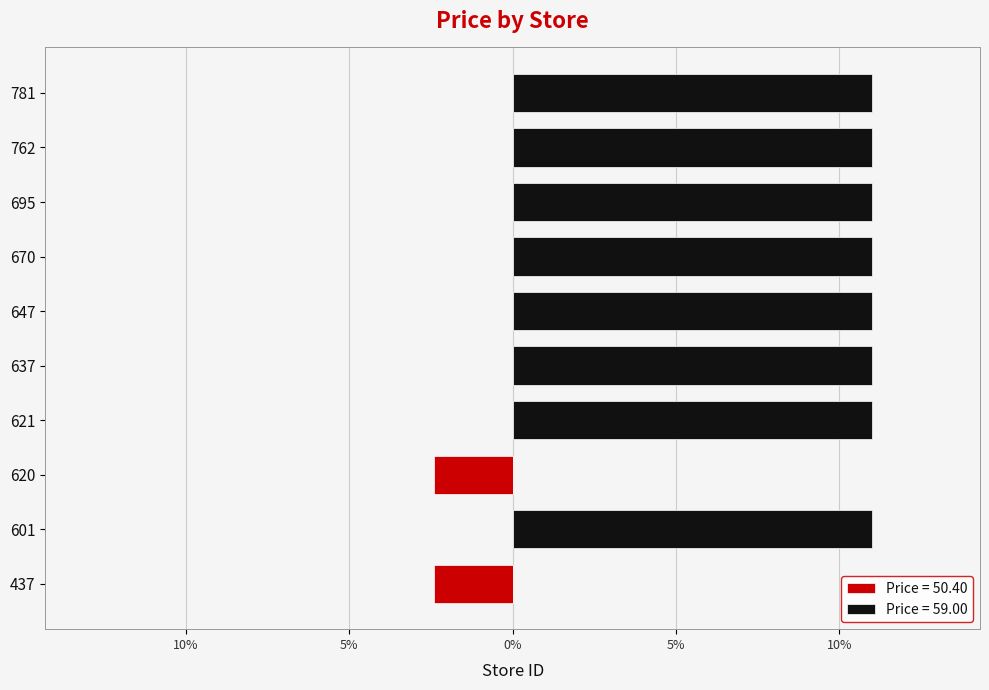

Which has a higher value, 601 or 762?

601